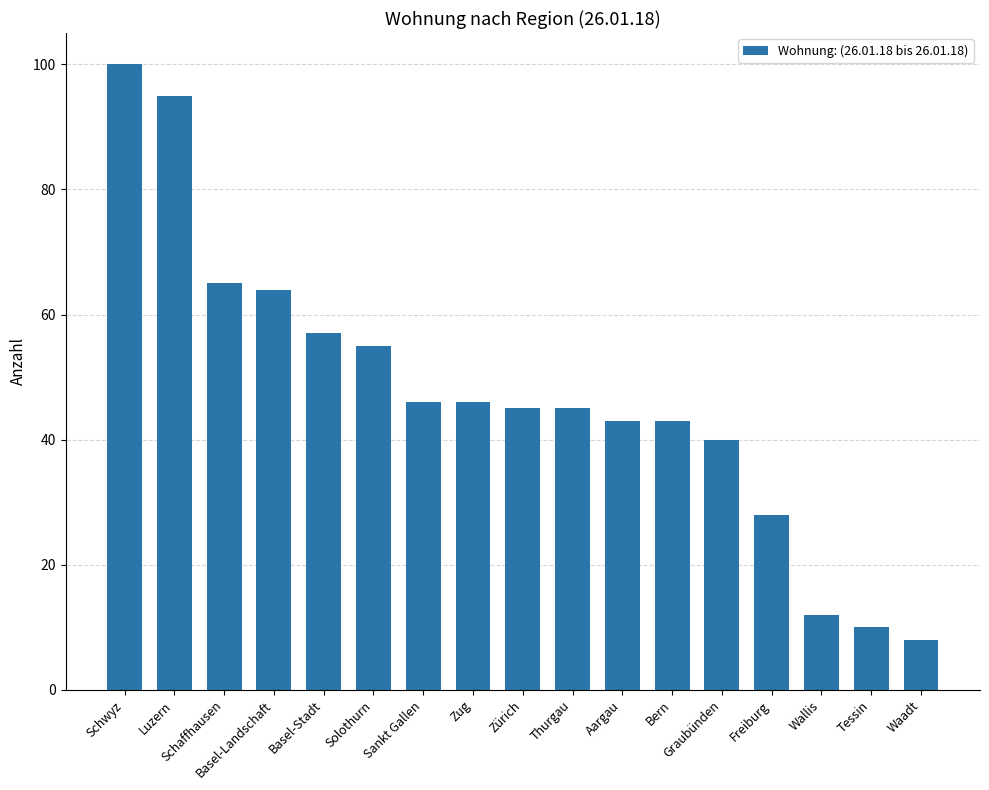

The chart shows a value of 30 at Aargau. True or false?

False